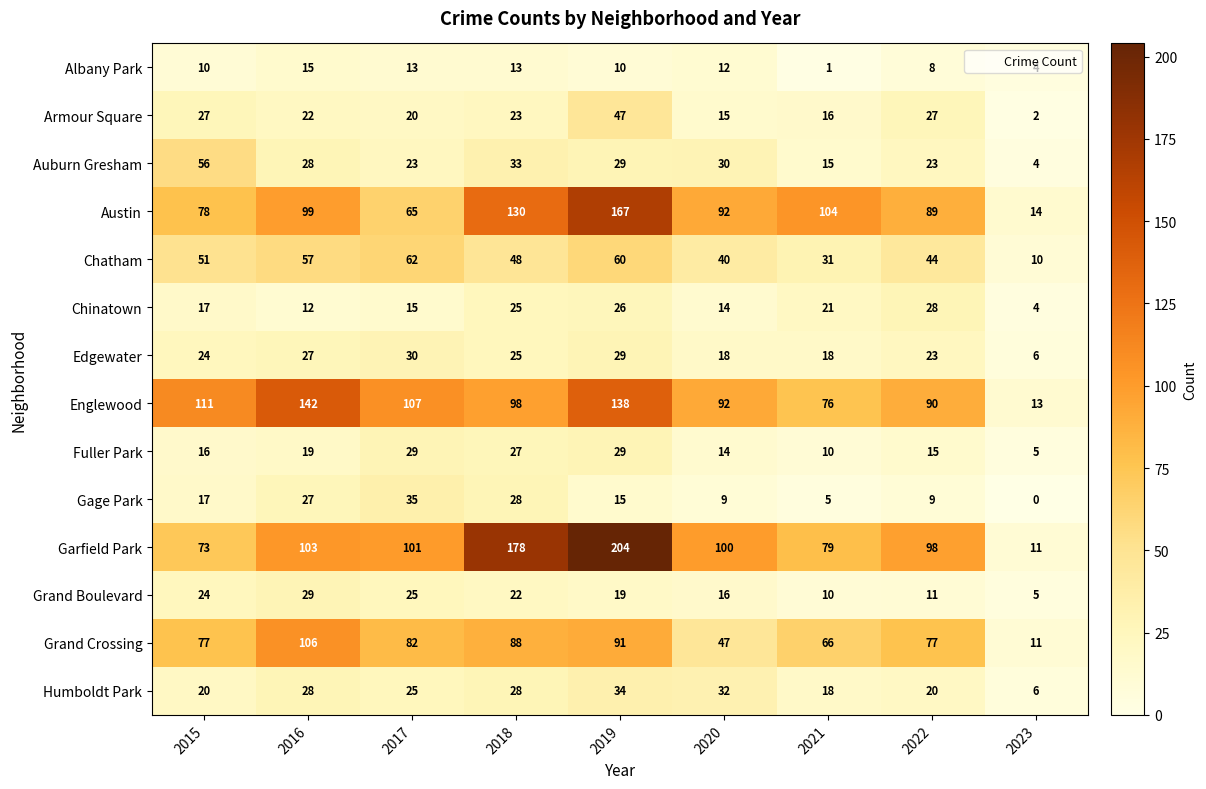

Count the number of data series in this chart.

14